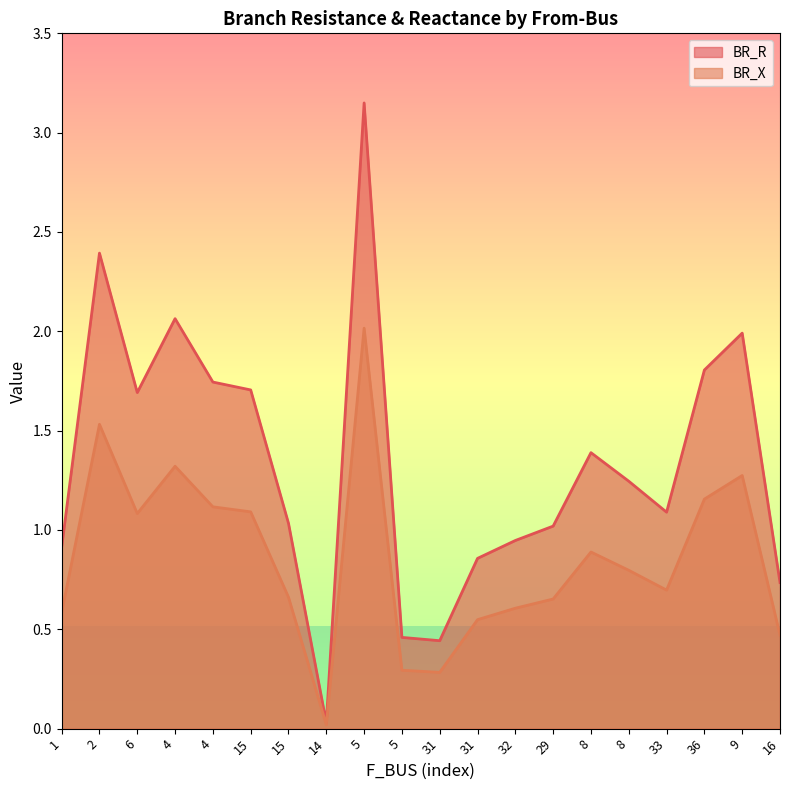

Rank the series by their maximum value, from lowest to highest.

BR_X, BR_R